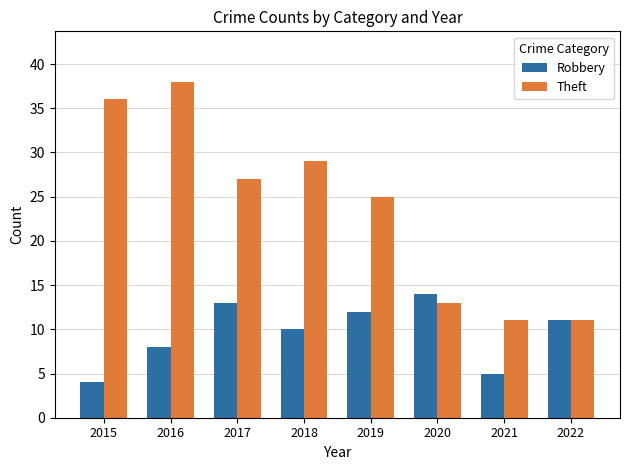

Is it true that Theft equals 36 at 2015?

True